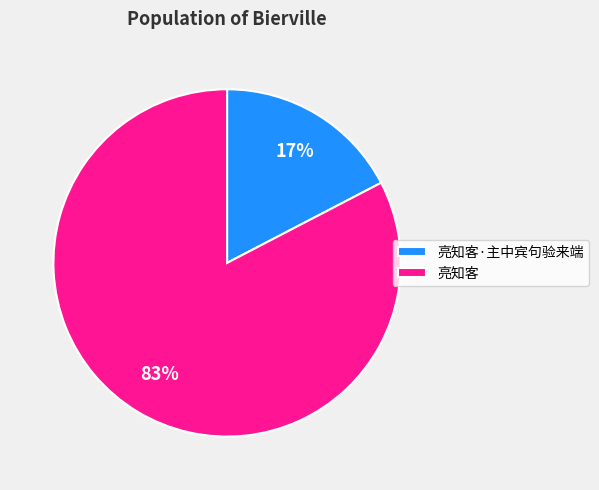

What is the ratio of the value at 亮知客·主中宾句验来端 to the value at 亮知客?

0.2